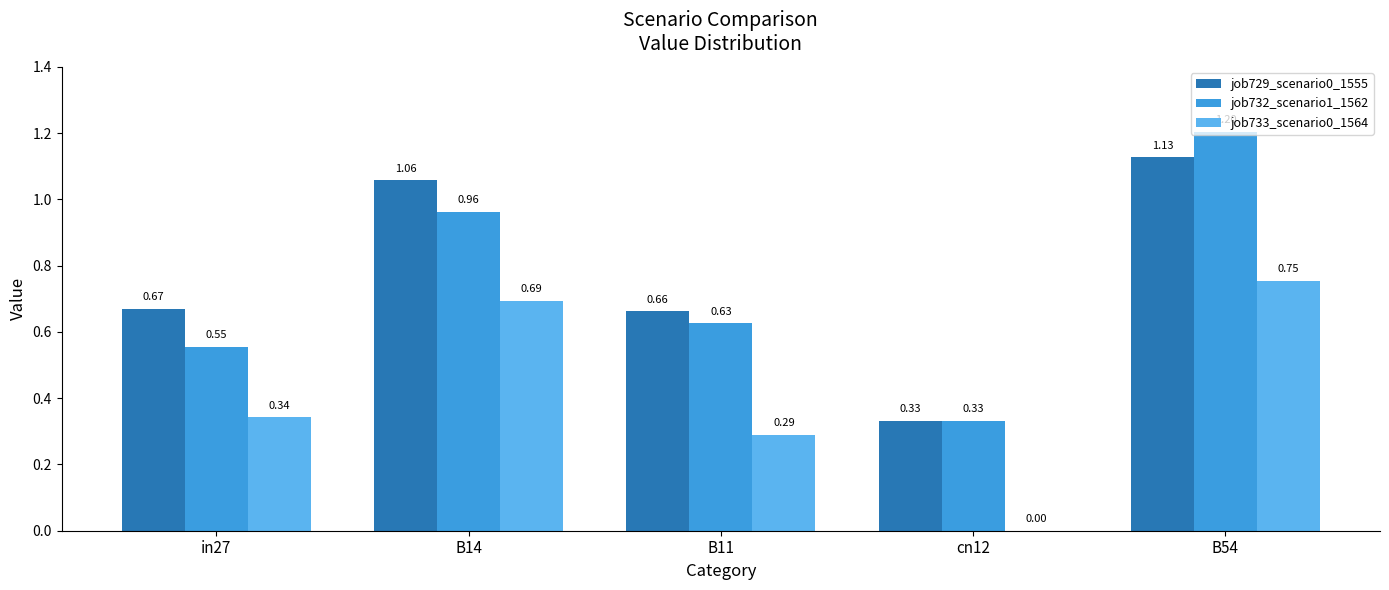

How many values in job733_scenario0_1564 are above zero?

4